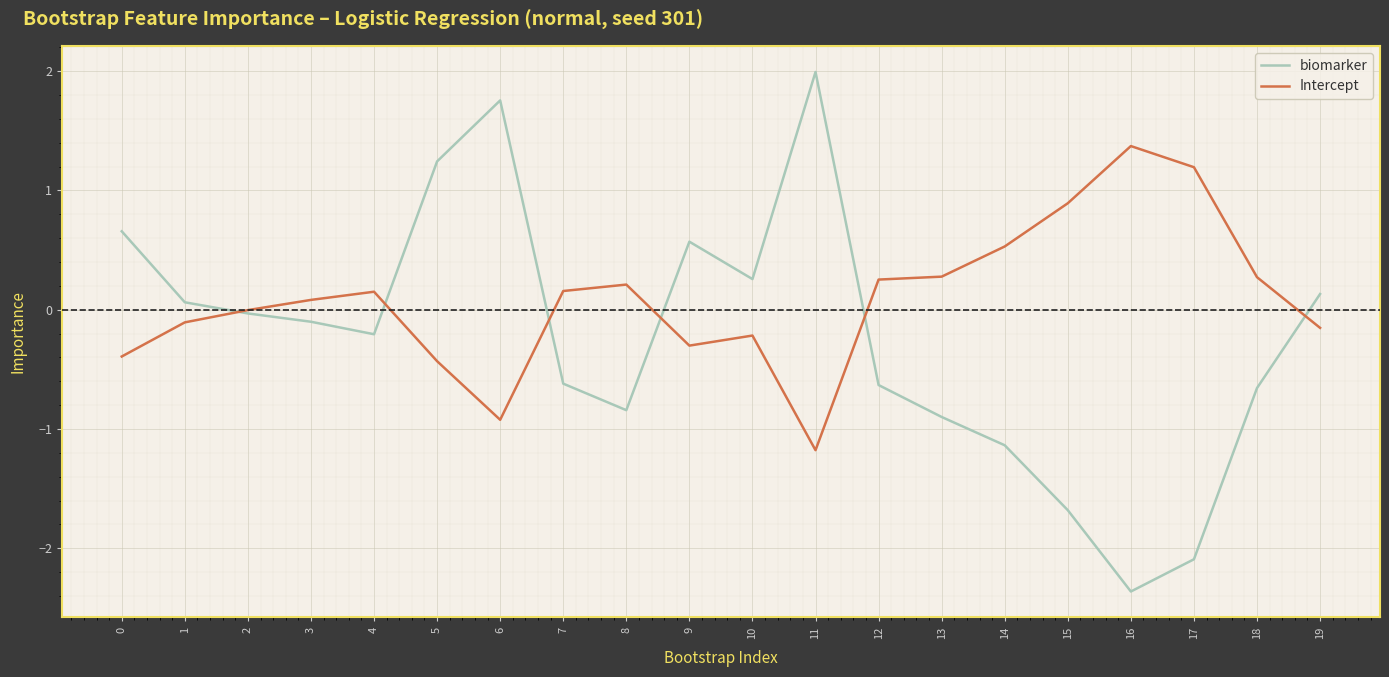

What are all the series names shown in the legend?

biomarker, Intercept